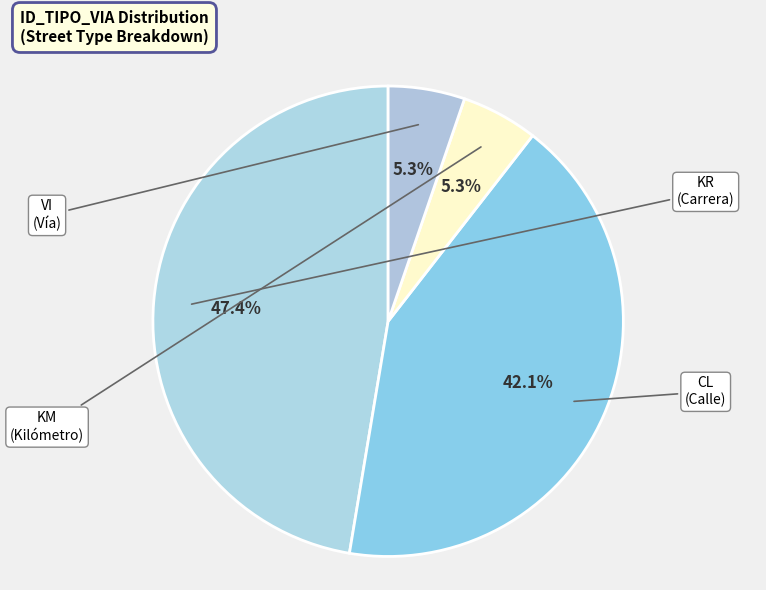

Does any single category account for the majority?

No